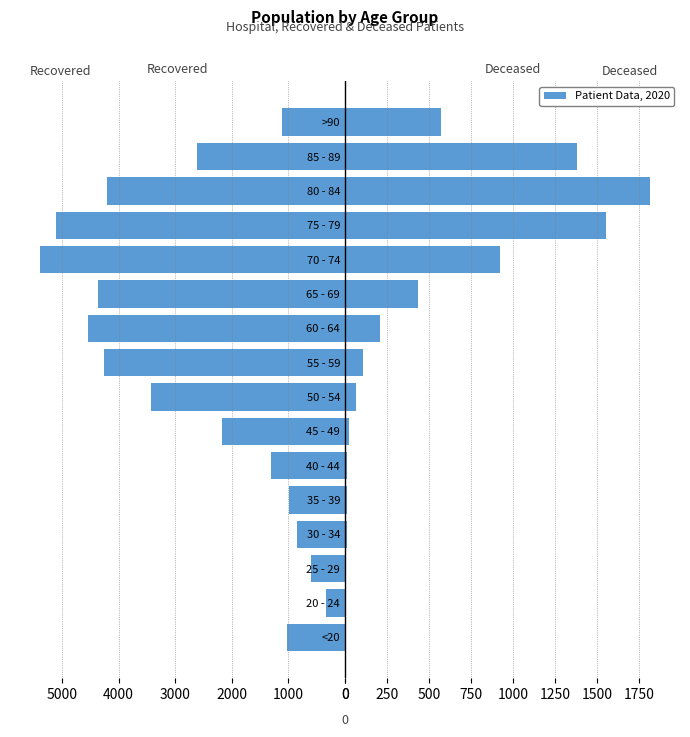

How many data points in patients_recovered are above -2168?

7